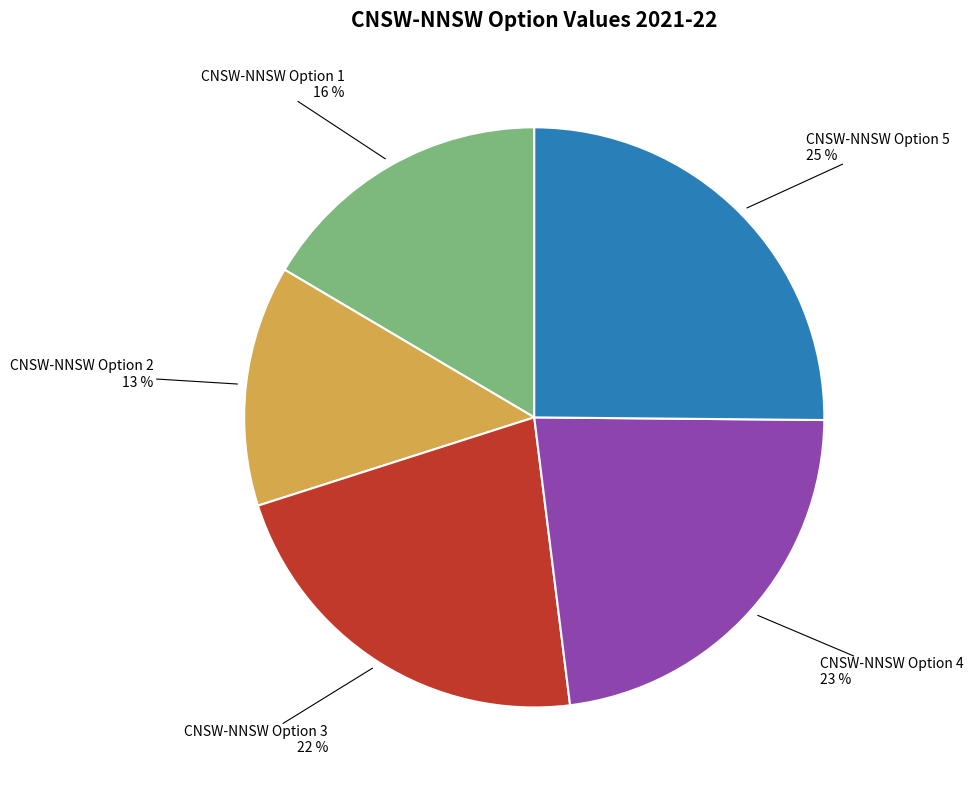

The CNSW-NNSW Option 1 slice represents 27% of the pie. True or false?

False